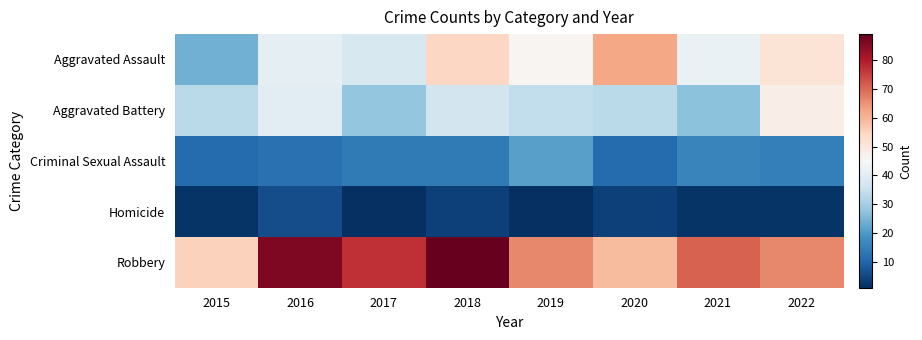

List the series in order of their peak value, highest first.

Robbery, Aggravated Assault, Aggravated Battery, Criminal Sexual Assault, Homicide